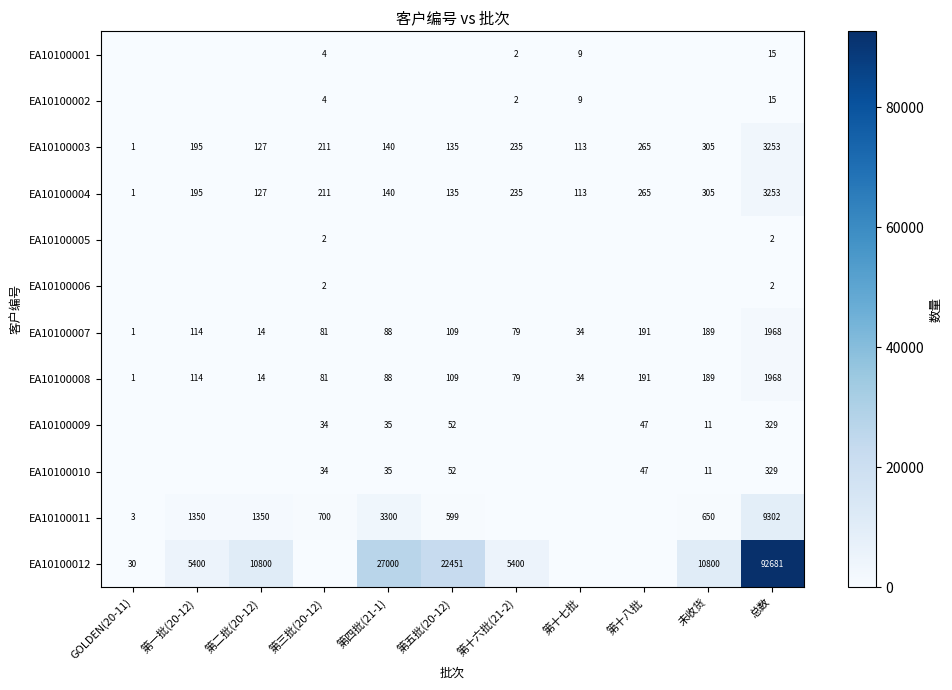

What is the difference between the EA10100003 values at 第三批(20-12) and 第四批(21-1)?

71